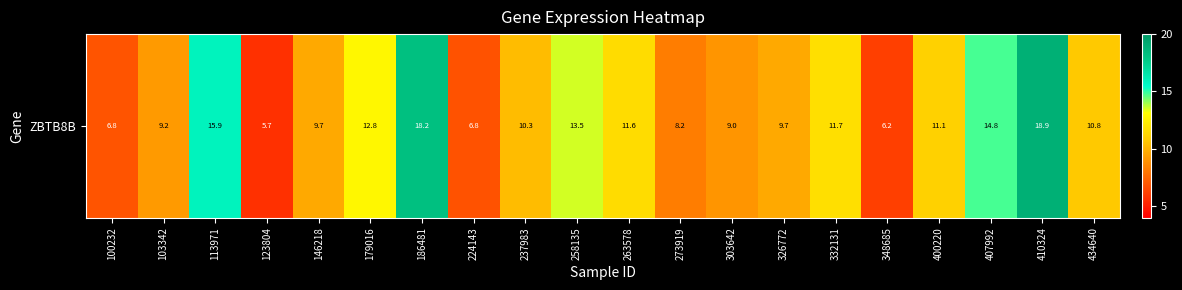

What is the change in value from 263578 to 407992?

+3.2